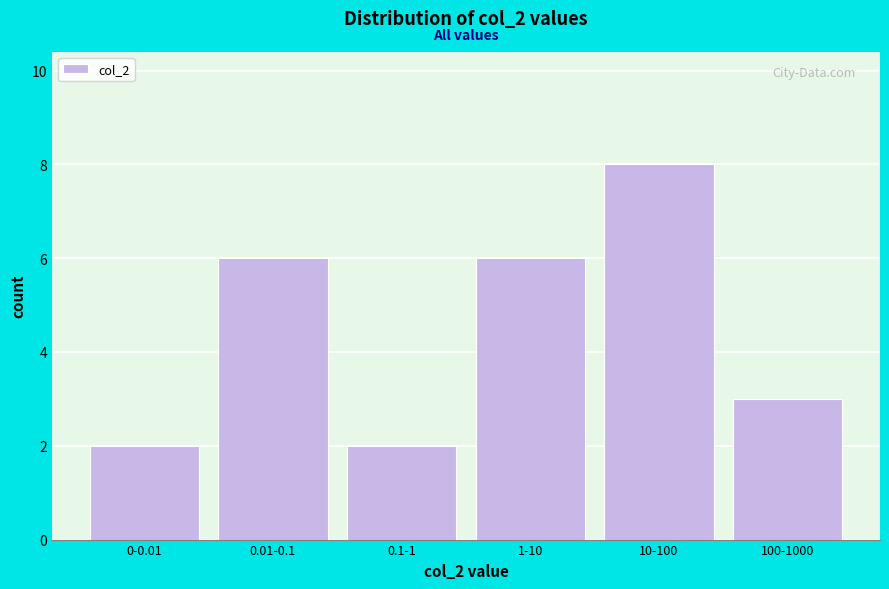

Reading left to right, what are all the values shown in this chart?

2	6	2	6	8	3